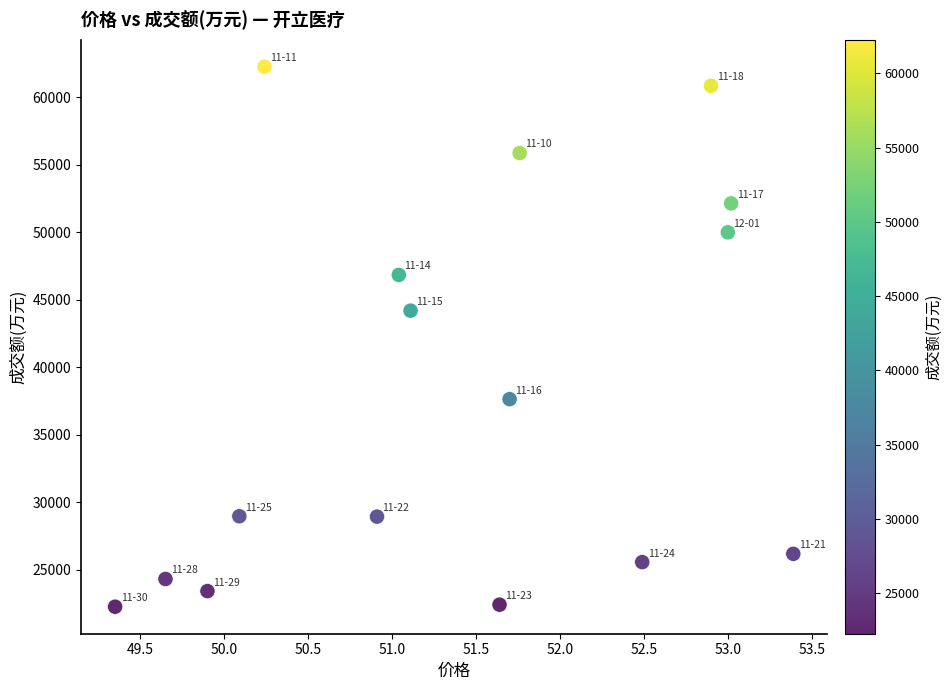

What is the range of Y values (max minus min)?

39981